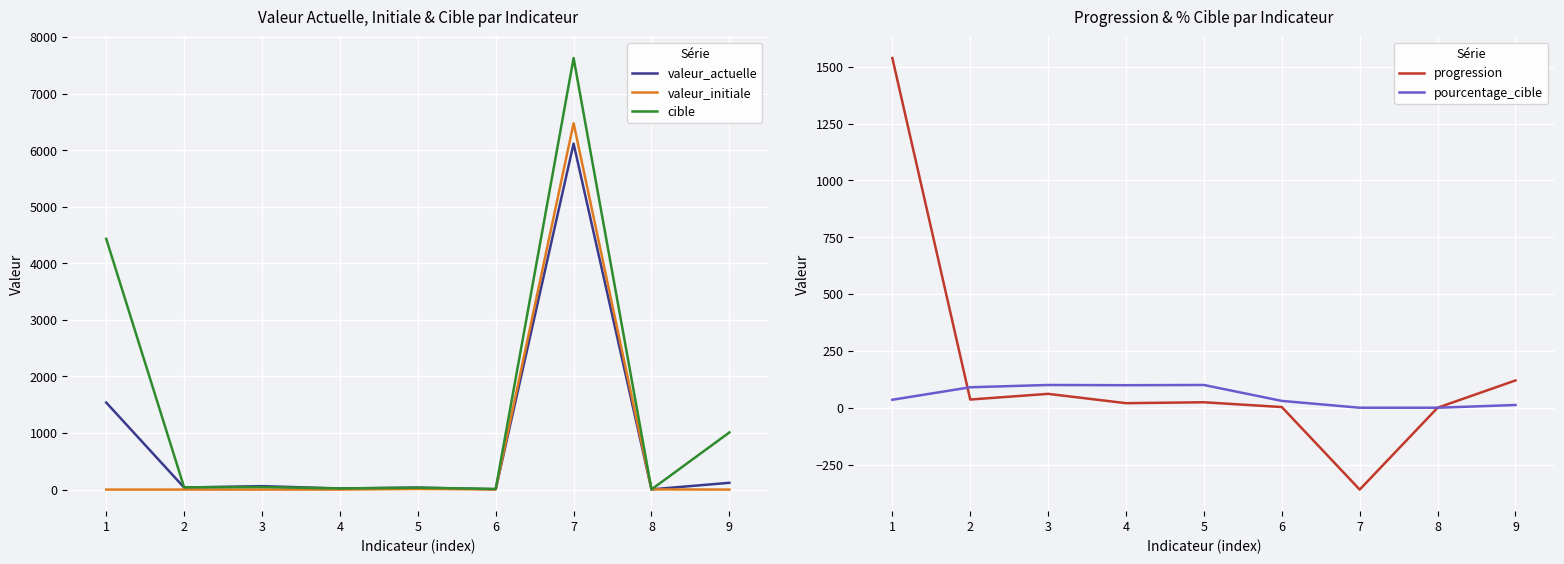

List the labels in order of pourcentage_cible value, smallest first.

7, 8, 9, 6, 1, 2, 4, 3, 5